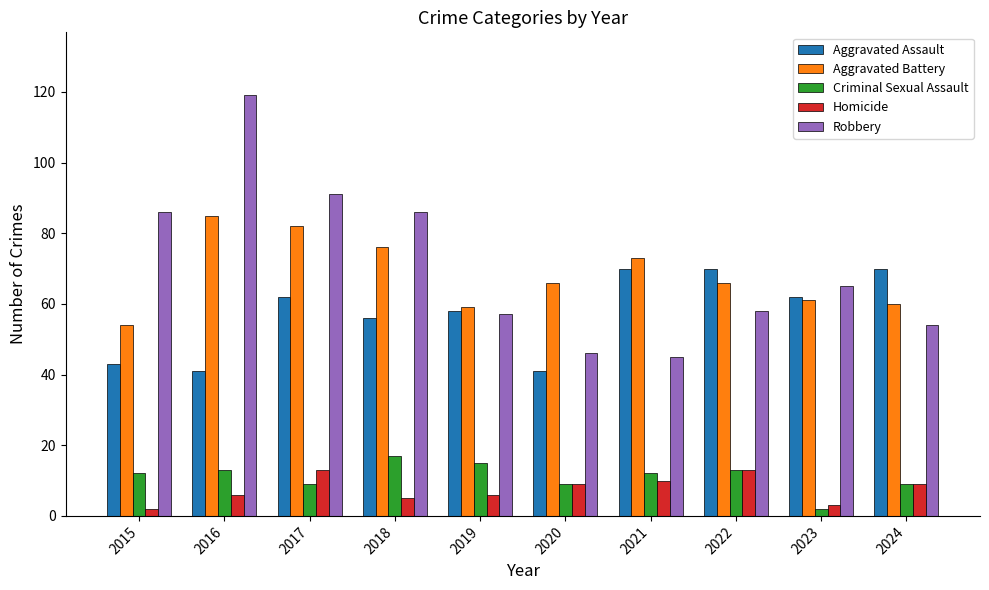

Count the number of categories in the chart.

10